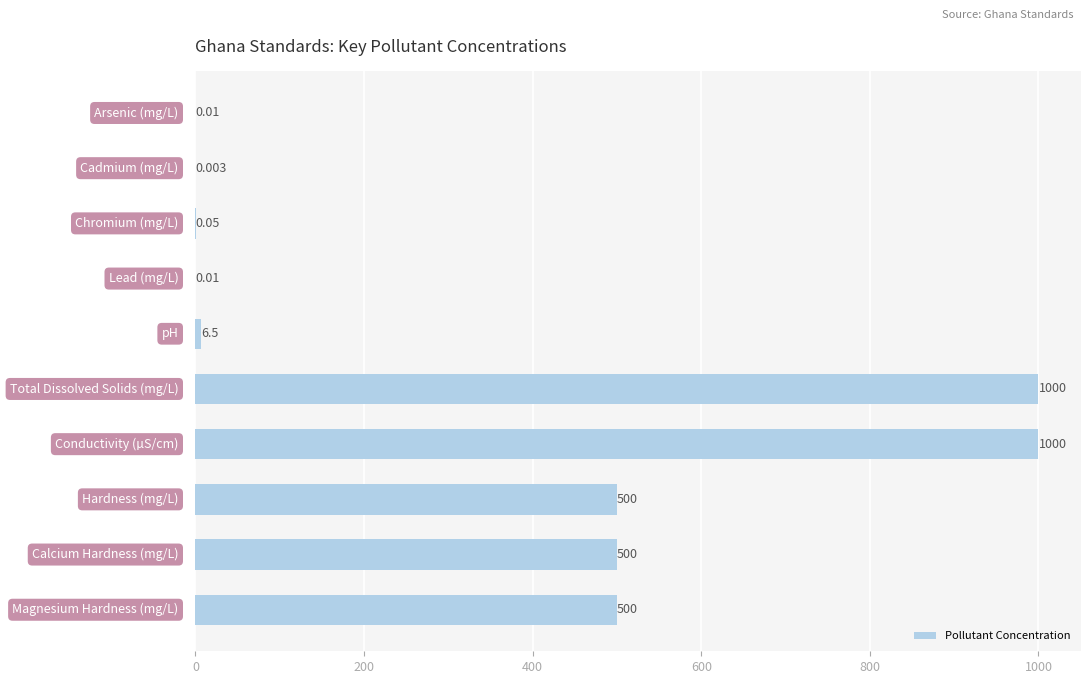

How many distinct data groups are displayed?

1